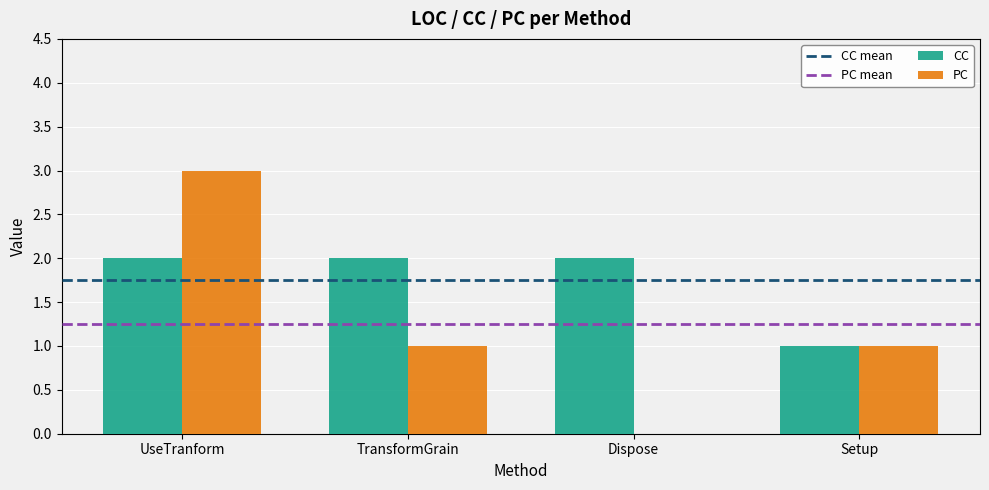

What is the difference between the PC values at UseTranform and Setup?

2